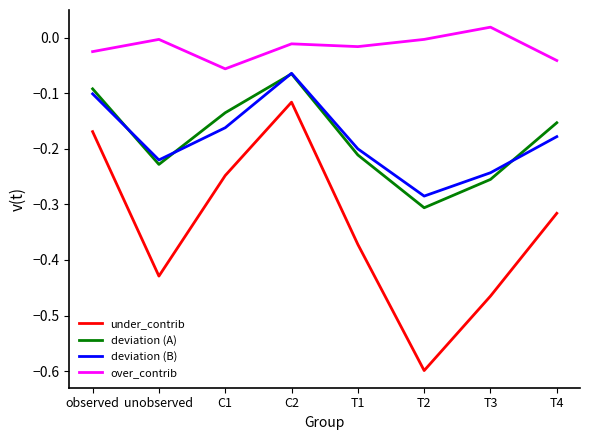

At which category does under_contrib reach its first local peak?

C2